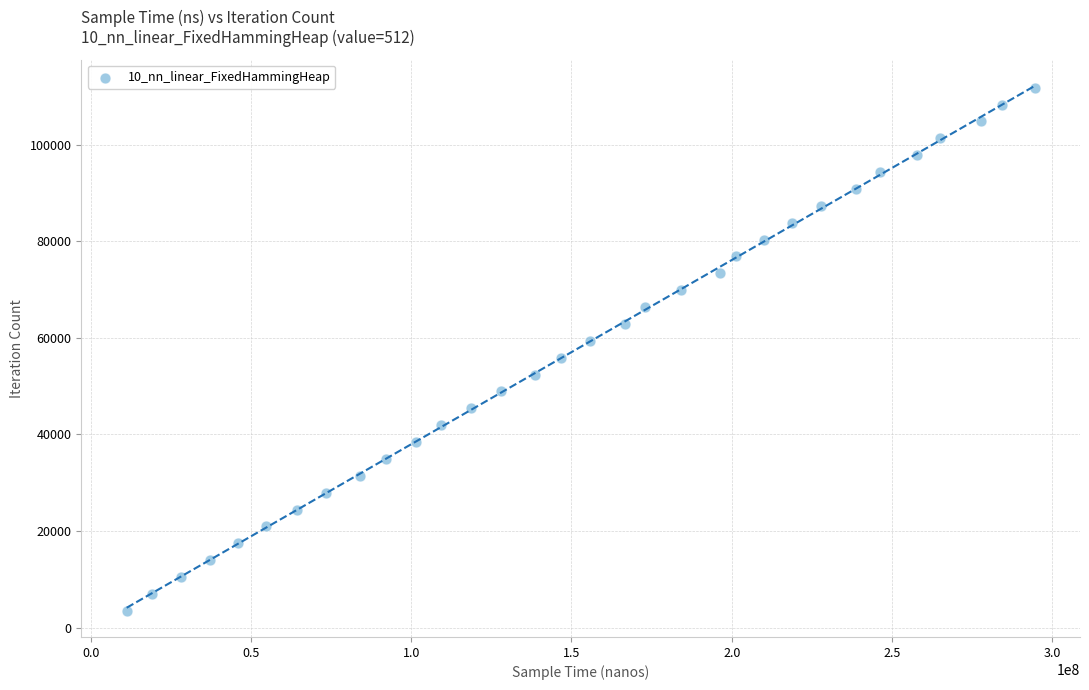

What is the range of Y values (max minus min)?

108314